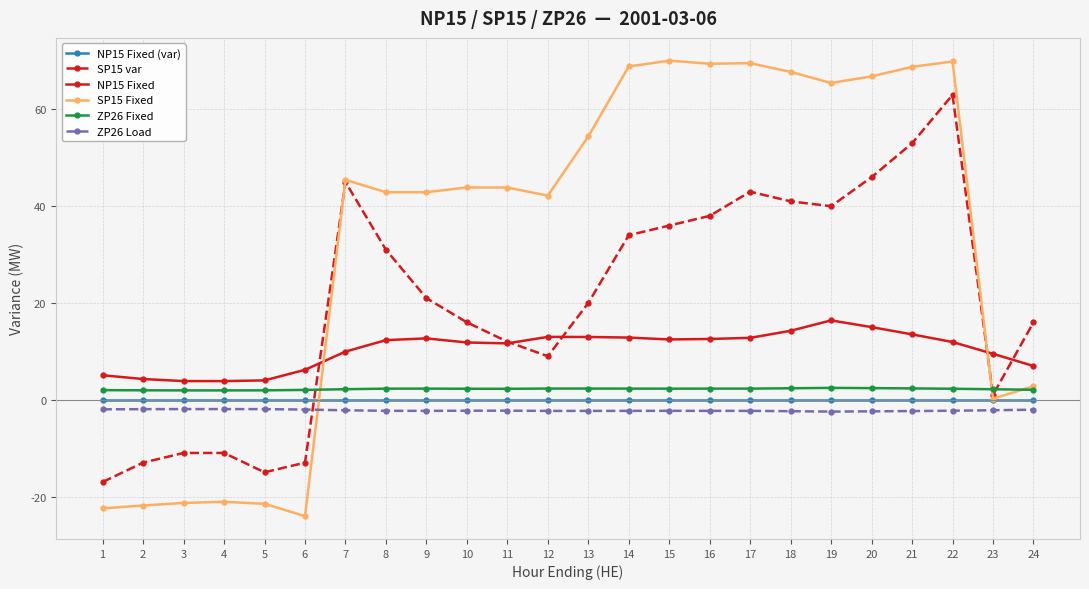

What is the average value of the ZP26 Fixed series?

2.2